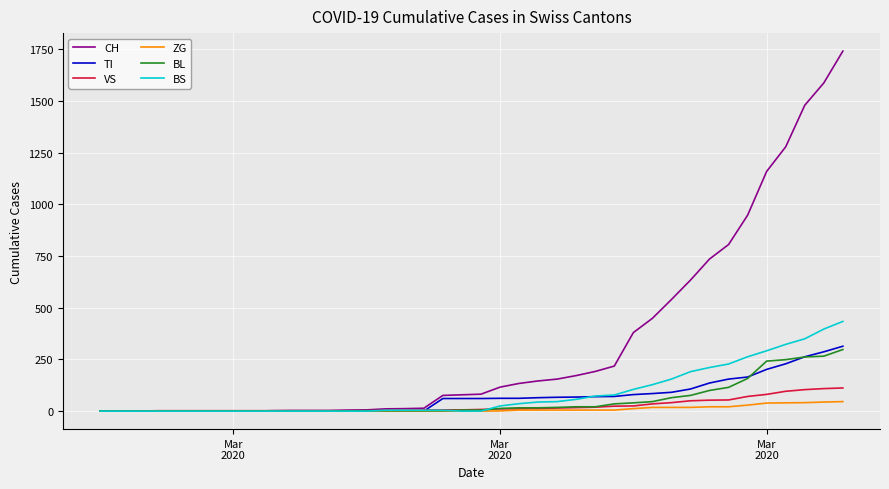

Which series has the widest spread of values?

CH